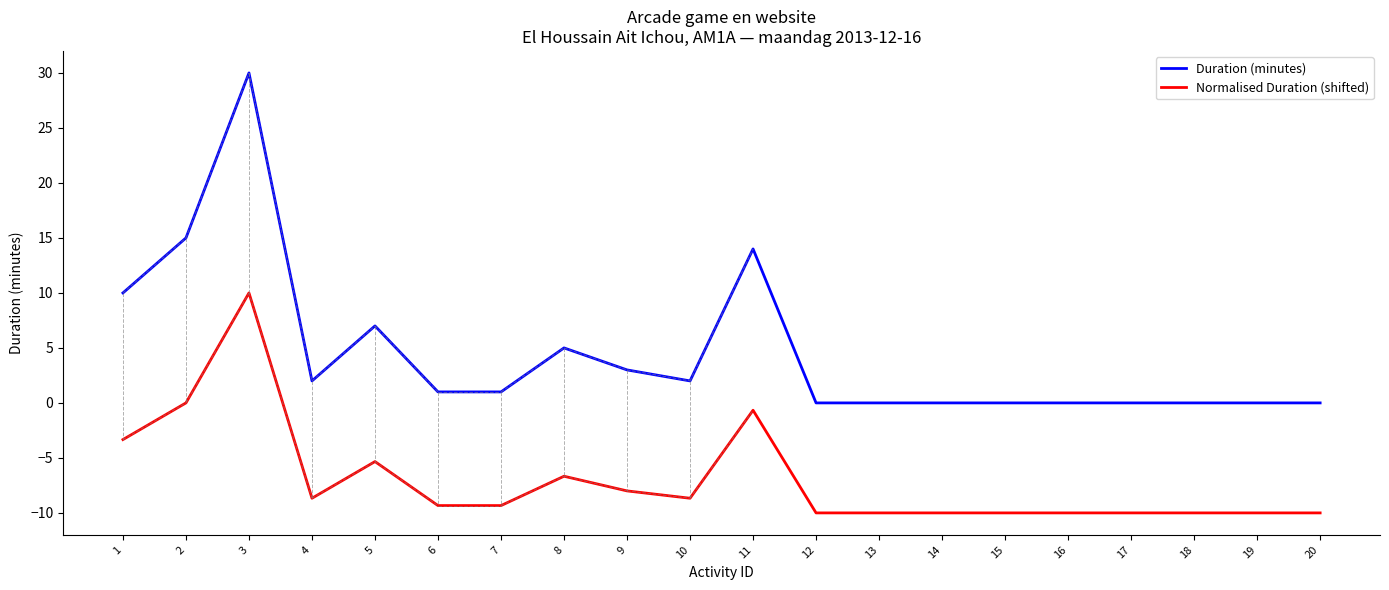

Which series has the largest range (max minus min)?

Duration (minutes)